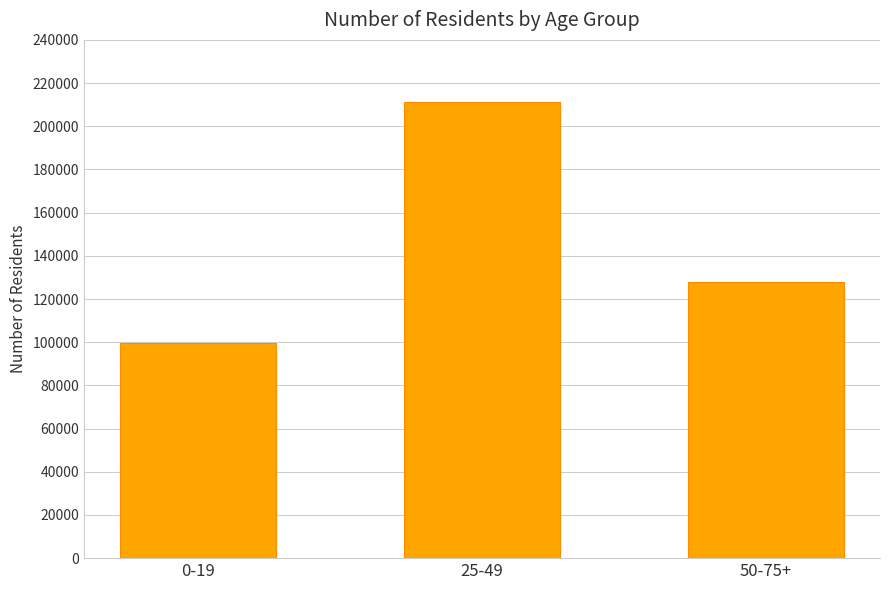

What is the change in value from 0-19 to 50-75+?

+28322